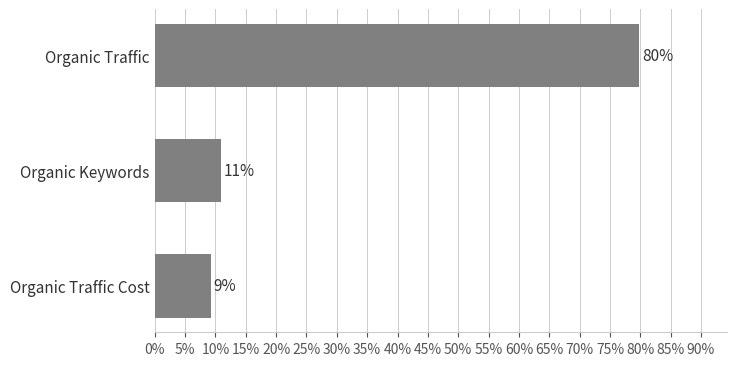

Are the bars horizontal?

Yes